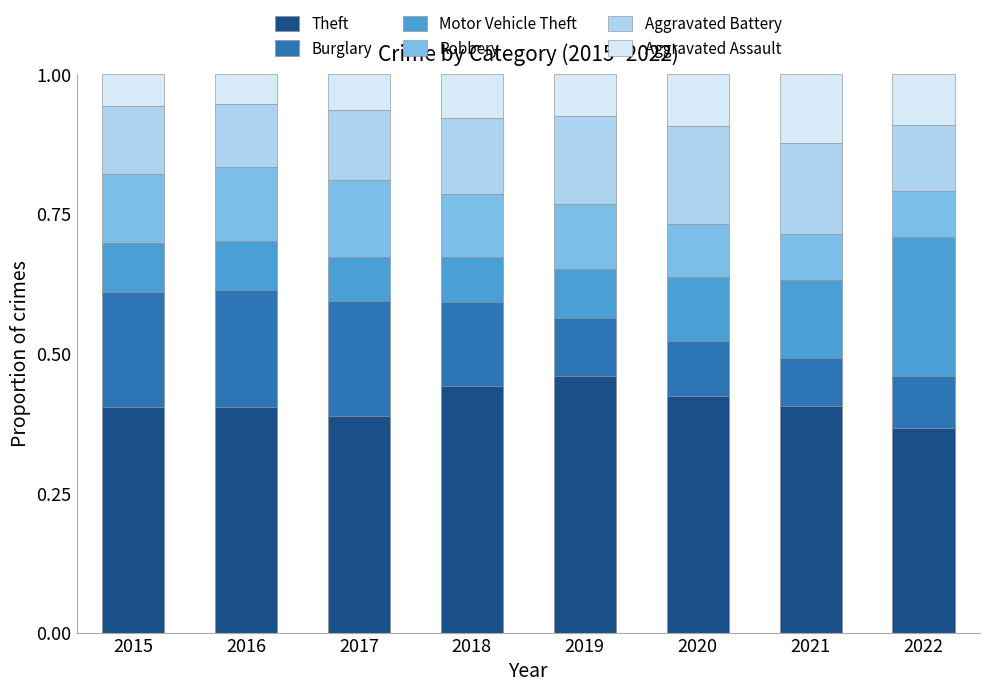

At which label does Theft reach its minimum?

2022